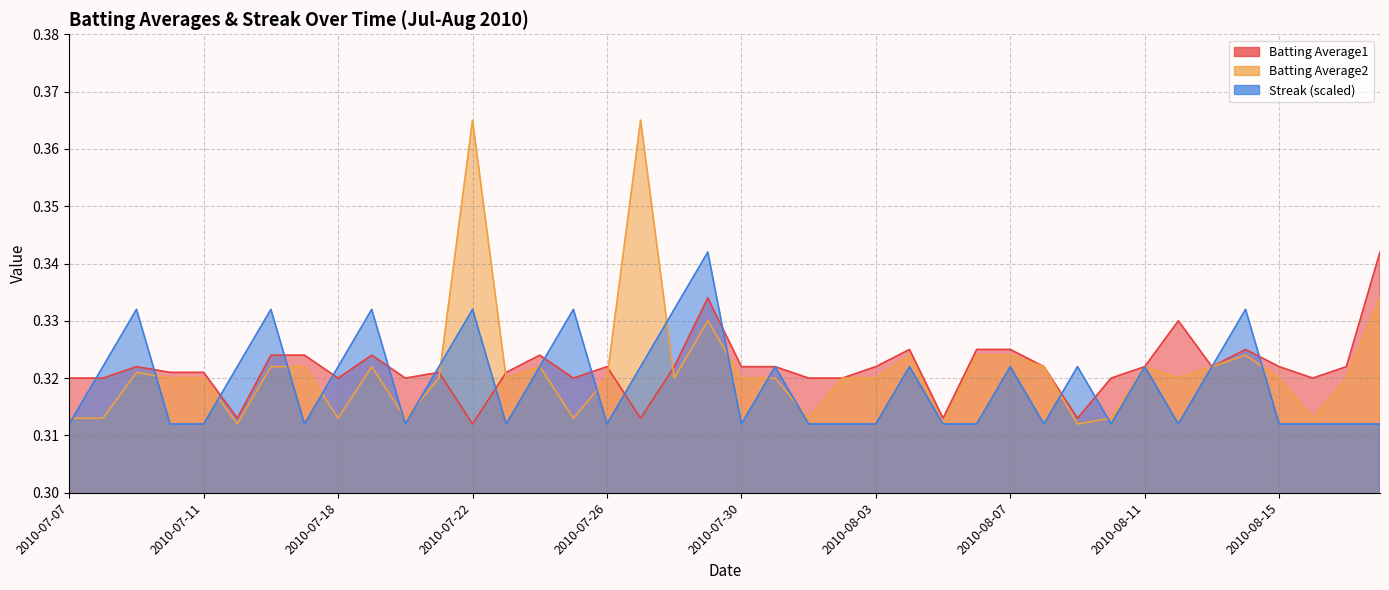

True or false: Batting Average2 and Streak cross at least once.

True